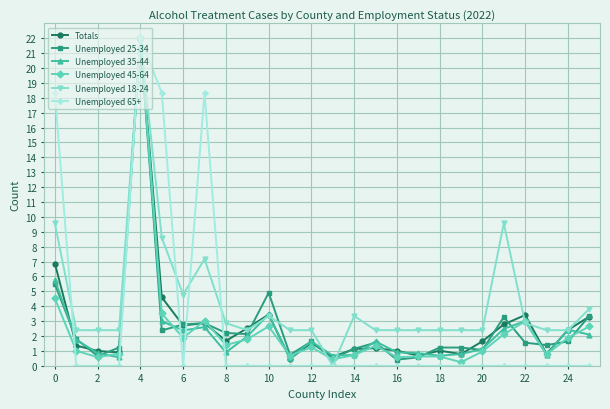

What is the value of the Unemployed 35-44 point at the 23rd from the left?

3.0